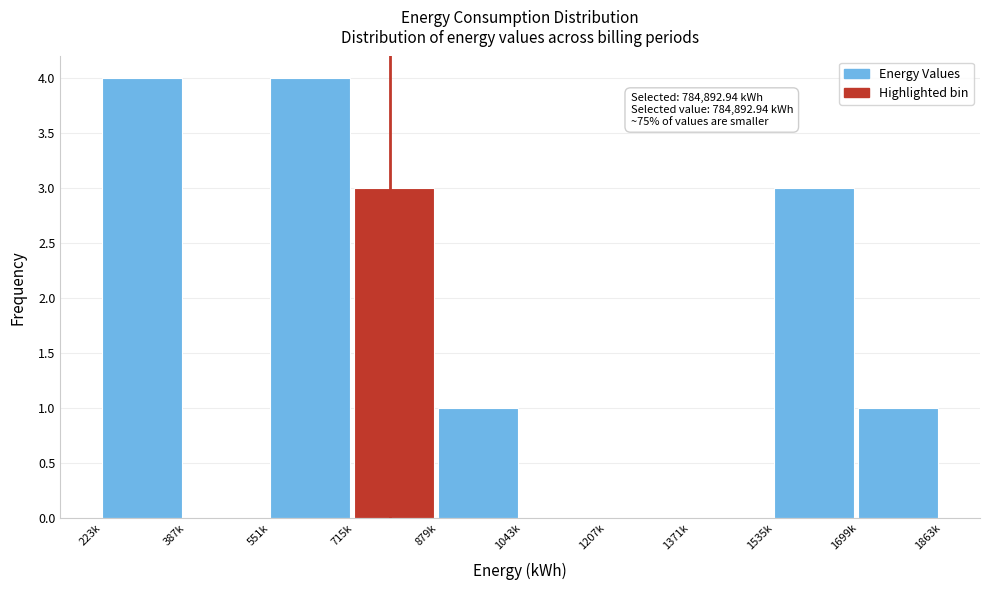

Reading left to right, list all the values displayed in this chart.

223k=4	387k=0	551k=4	715k=3	879k=1	1043k=0	1207k=0	1371k=0	1535k=3	1699k=1